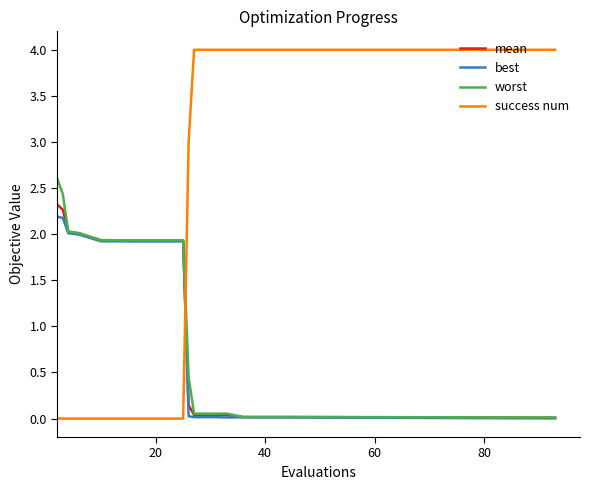

Which series has the widest spread of values?

success num